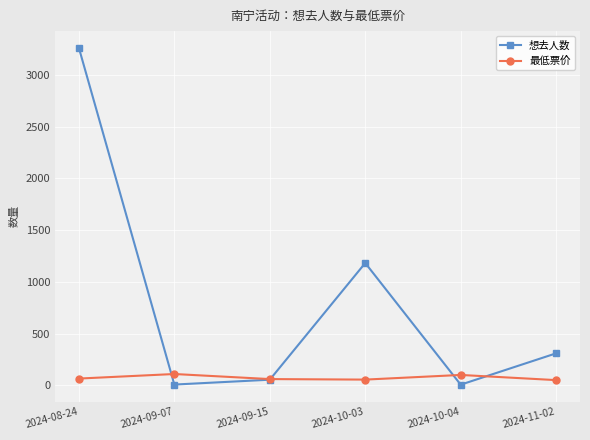

Does the chart display data point markers on the line(s)?

Yes